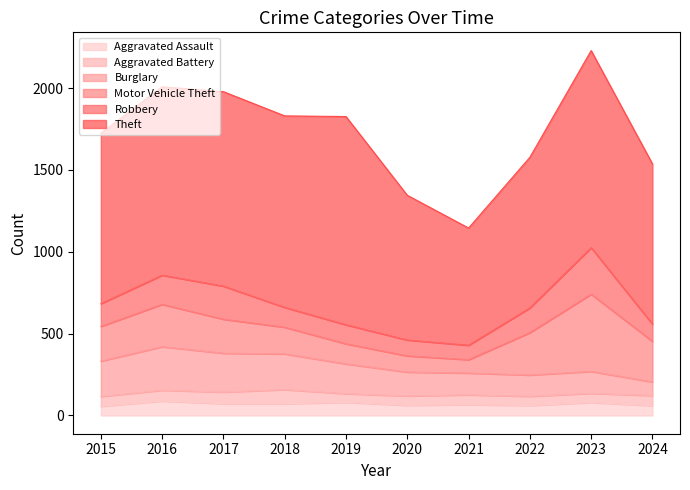

What is the minimum value shown in the chart?

53